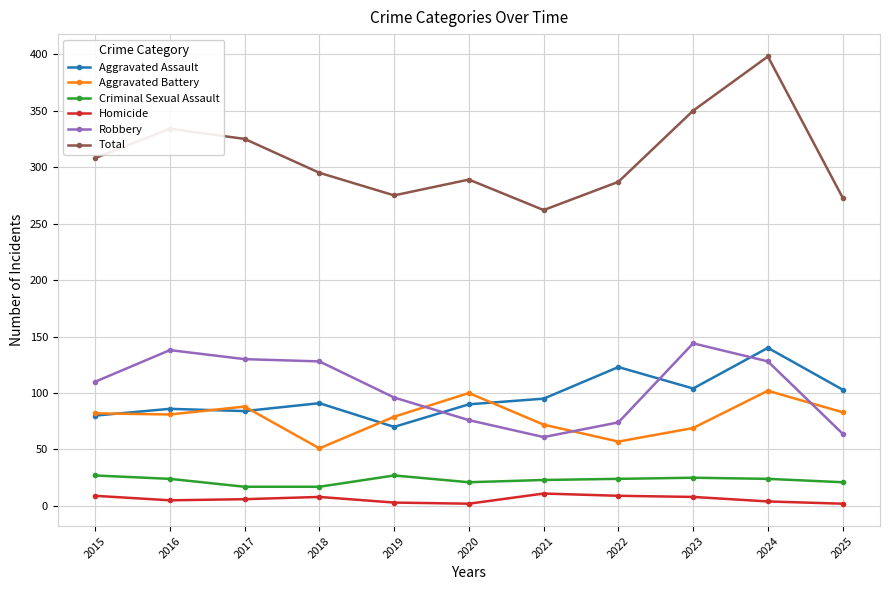

What is the average value of the Aggravated Assault series?

97